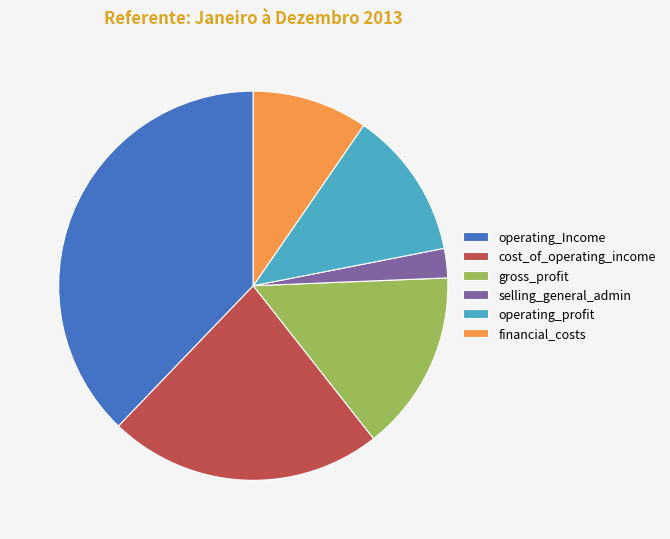

Rank the categories by value from highest to lowest.

operating_Income, cost_of_operating_income, gross_profit, operating_profit, financial_costs, selling_general_admin